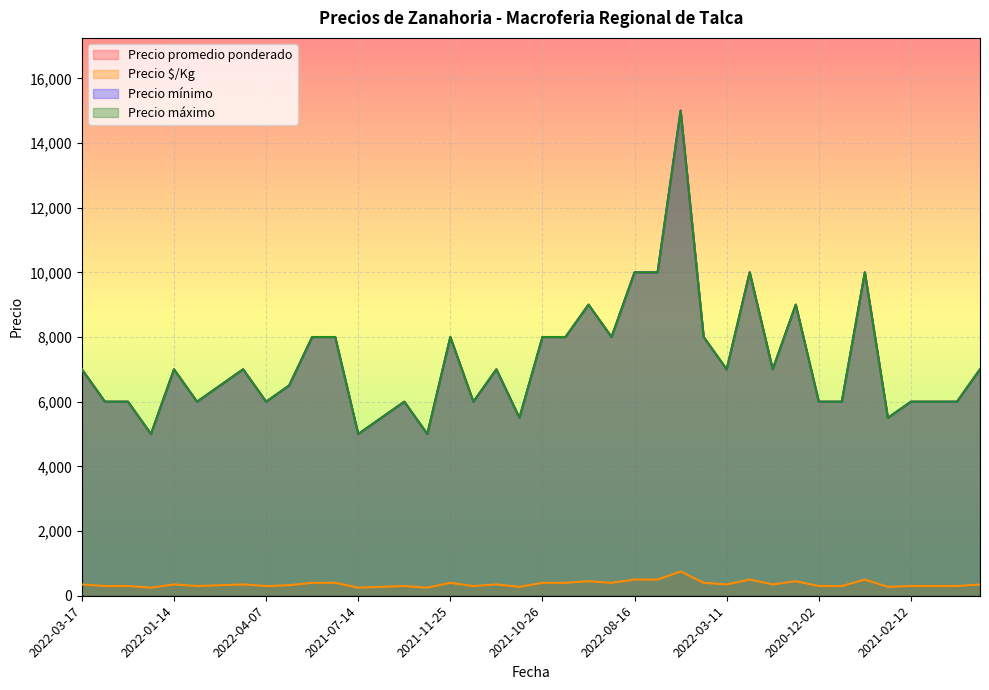

Rank the categories by Precio promedio ponderado value from highest to lowest.

2022-10-04, 2022-08-16, 2022-09-06, 2022-09-12, 2022-03-22, 2022-12-07, 2021-11-24, 2022-02-02, 2021-10-14, 2021-11-25, 2021-10-26, 2021-10-28, 2021-12-09, 2021-03-31, 2022-03-17, 2022-01-14, 2022-02-09, 2021-12-22, 2022-03-11, 2021-09-22, 2022-12-27, 2022-03-23, 2022-04-08, 2021-01-19, 2021-02-11, 2022-06-30, 2022-04-07, 2021-04-08, 2021-07-30, 2020-12-02, 2021-01-22, 2021-02-12, 2022-04-13, 2022-03-23, 2021-05-25, 2021-06-30, 2021-08-23, 2021-06-02, 2021-07-14, 2021-08-05